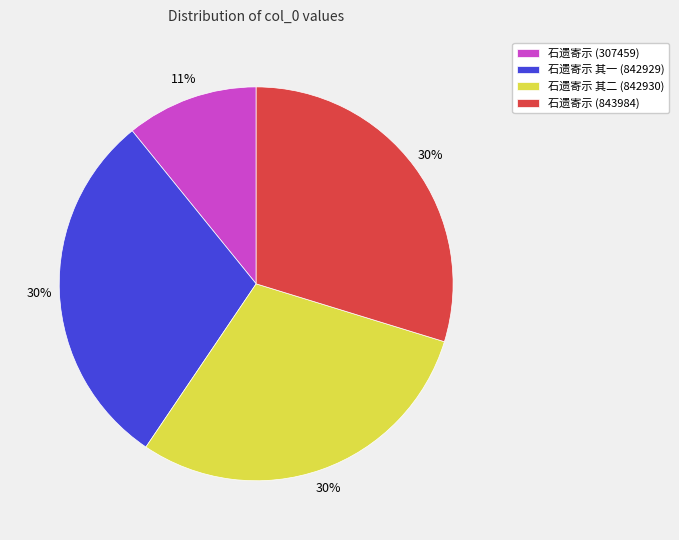

To the nearest percent, what is the average slice percentage?

25%